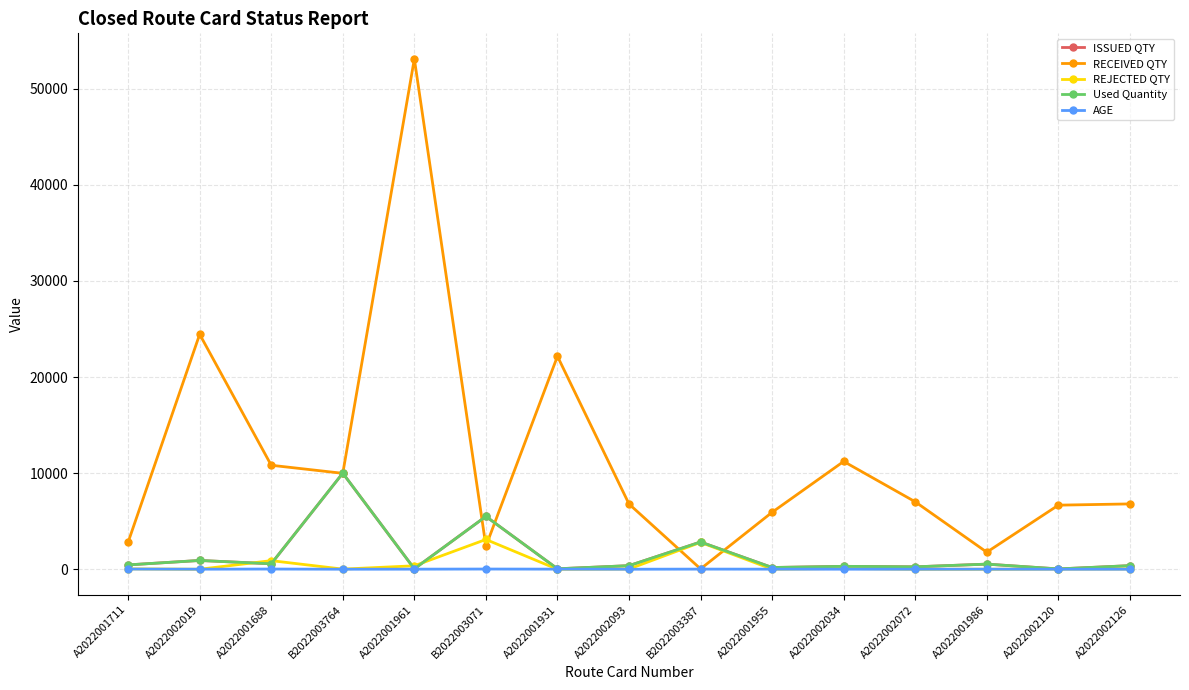

In Used Quantity, how many points are lower than both neighbors (excluding endpoints)?

6